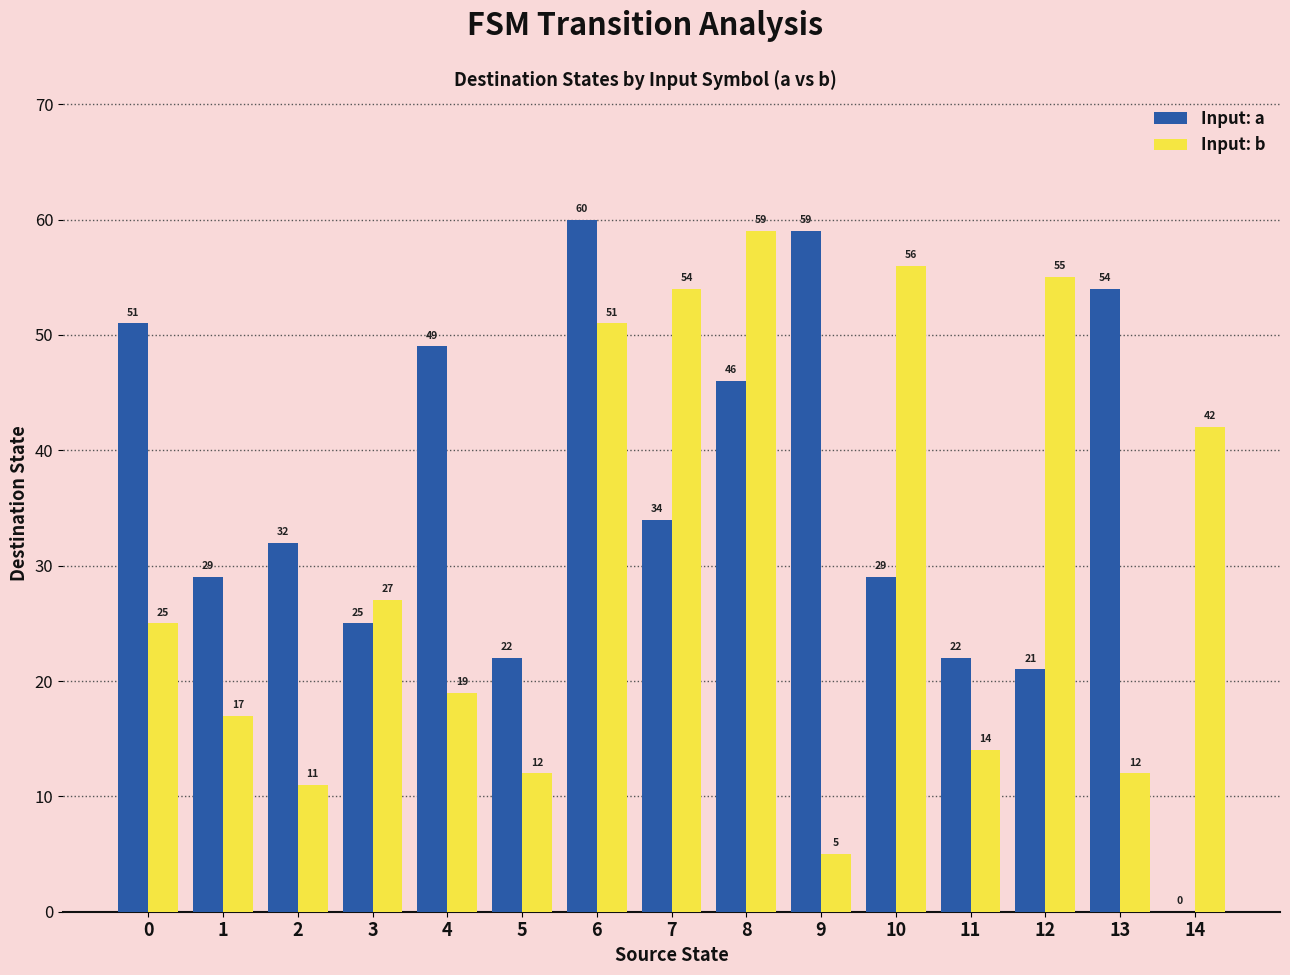

True or false: Input: a has a value of 93 at 6.

False